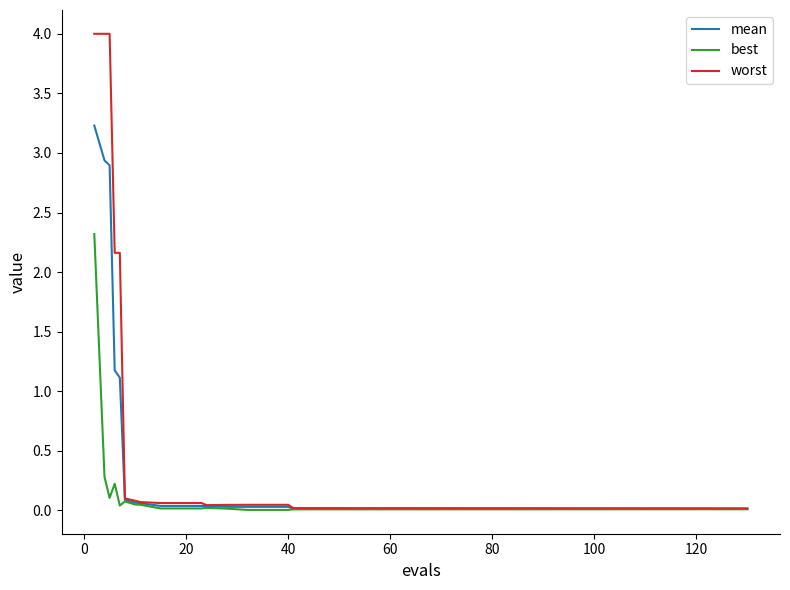

Rank the series by their average value, from highest to lowest.

worst, mean, best